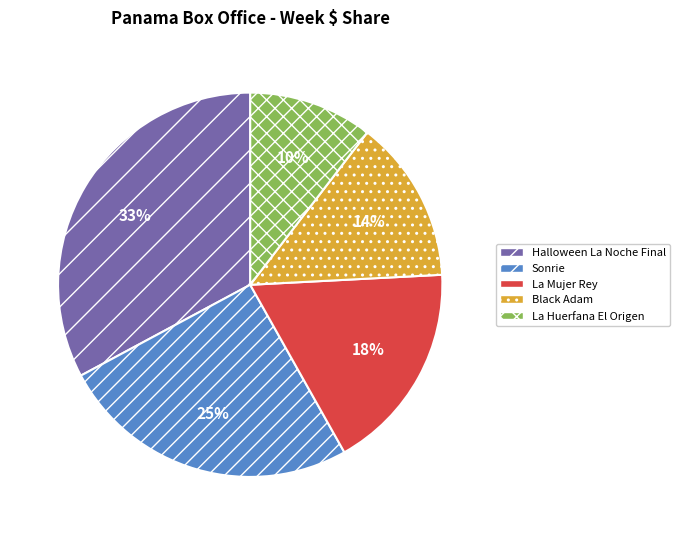

Is there any slice that represents more than half of the pie?

No